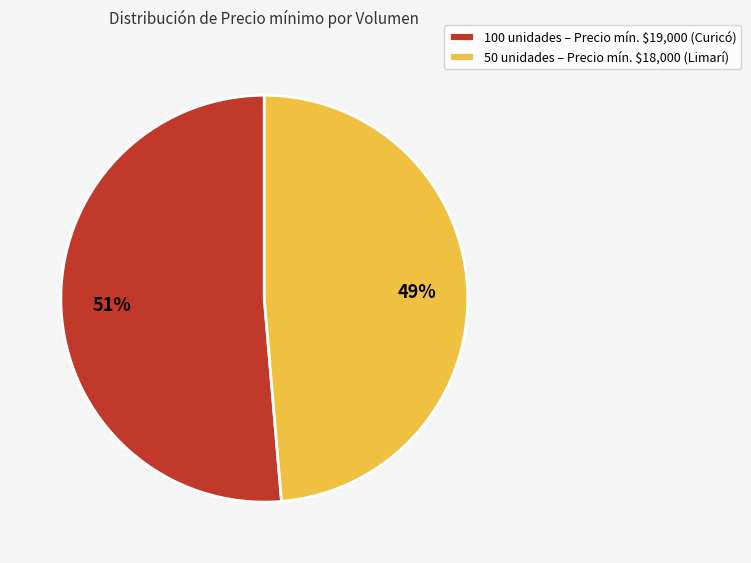

To the nearest percent, what is the average slice percentage?

50%